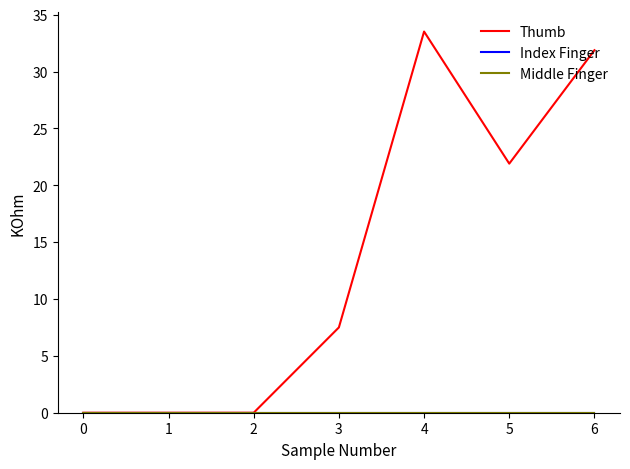

True or false: Thumb and Index Finger intersect in this chart.

False